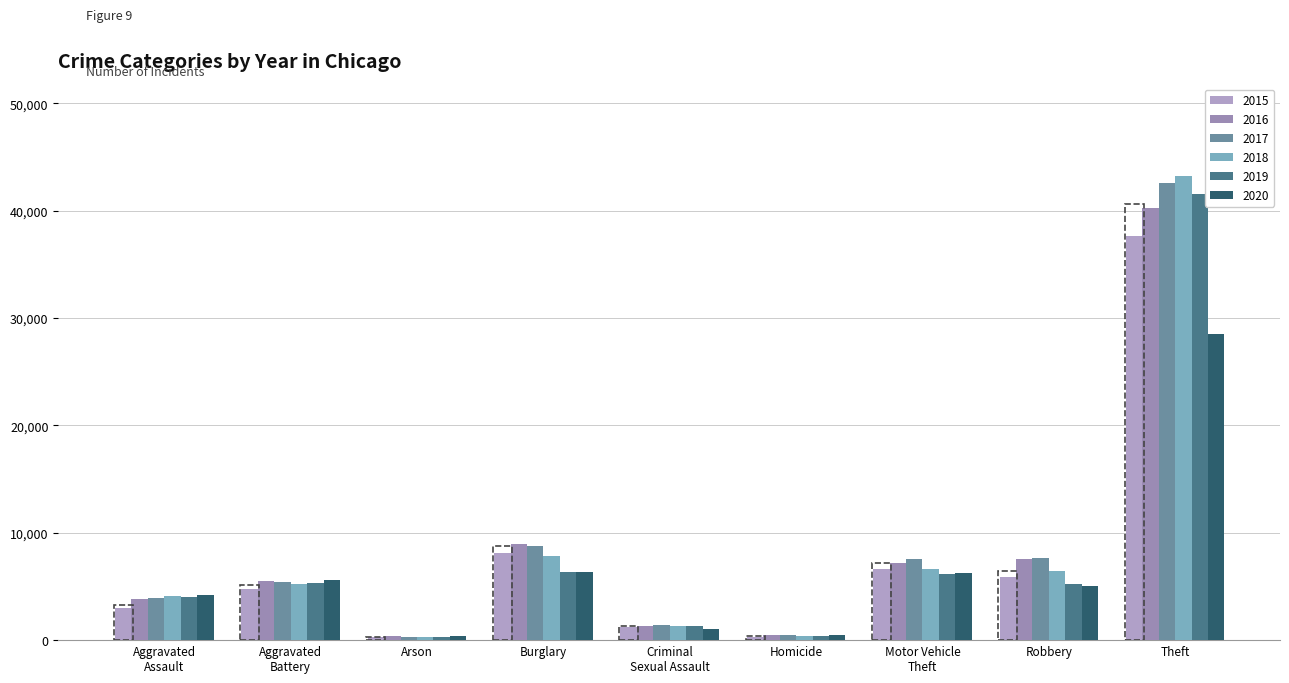

What is the difference between the second highest and minimum values in the 2017 series?

8420